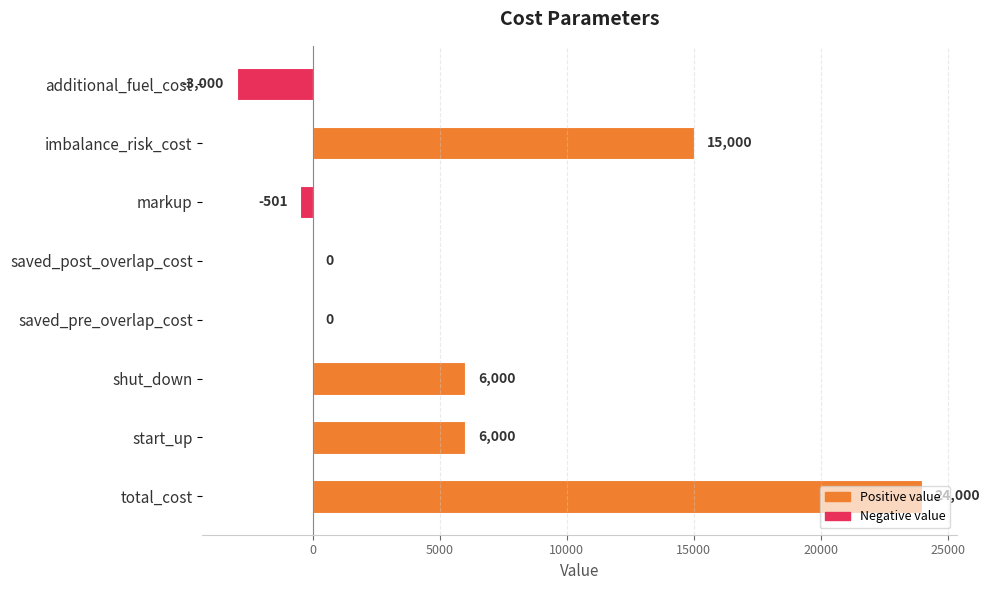

Are the bars horizontal?

Yes